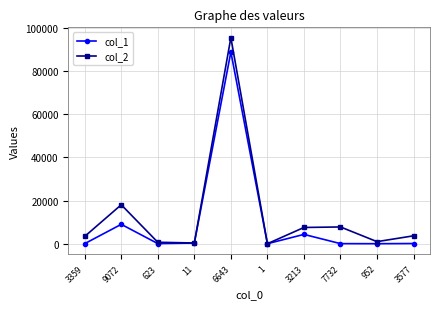

What is the minimum value for col_2?

7